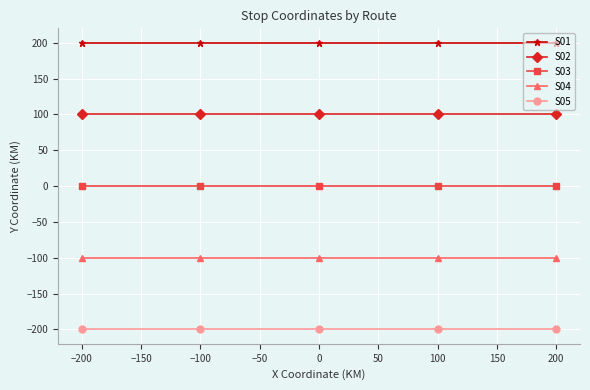

At −100, list the series in order from smallest to largest.

S05, S04, S03, S02, S01